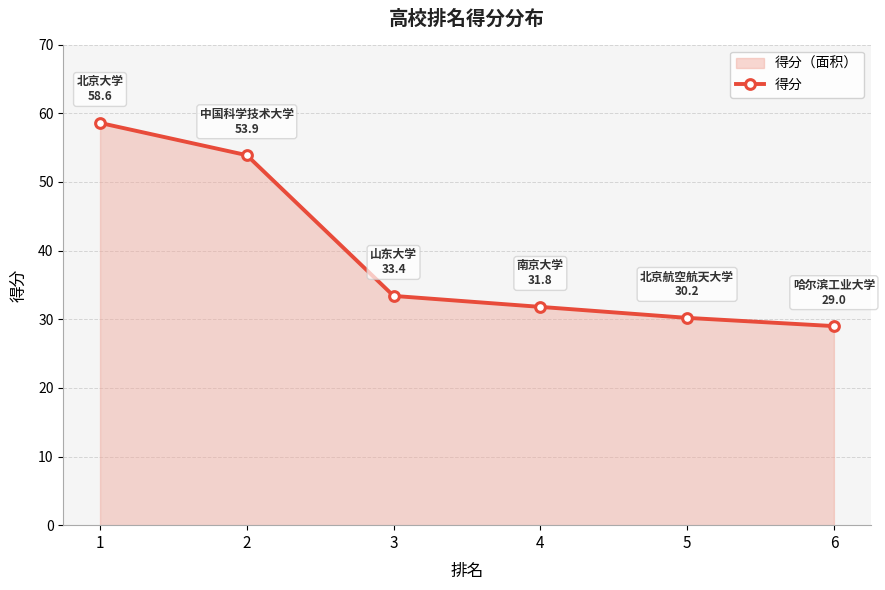

What is the maximum value shown in the chart?

58.6